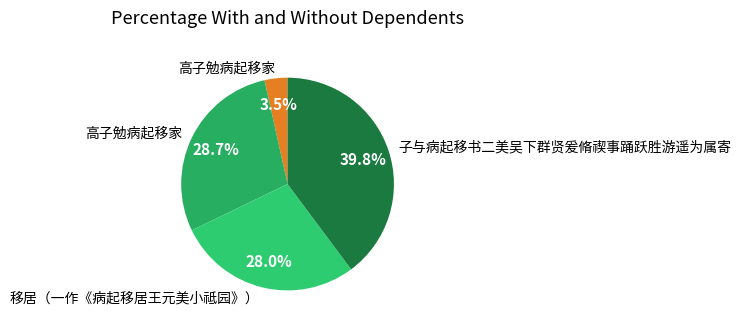

Count the number of slices in the pie.

4